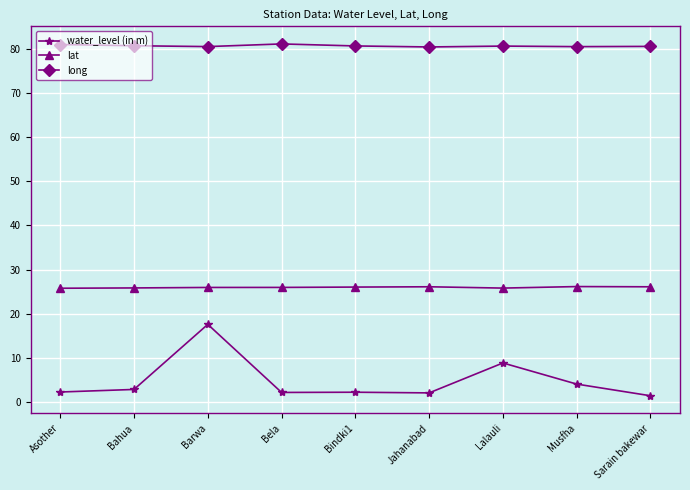

True or false: lat and water_level (in m) intersect in this chart.

False